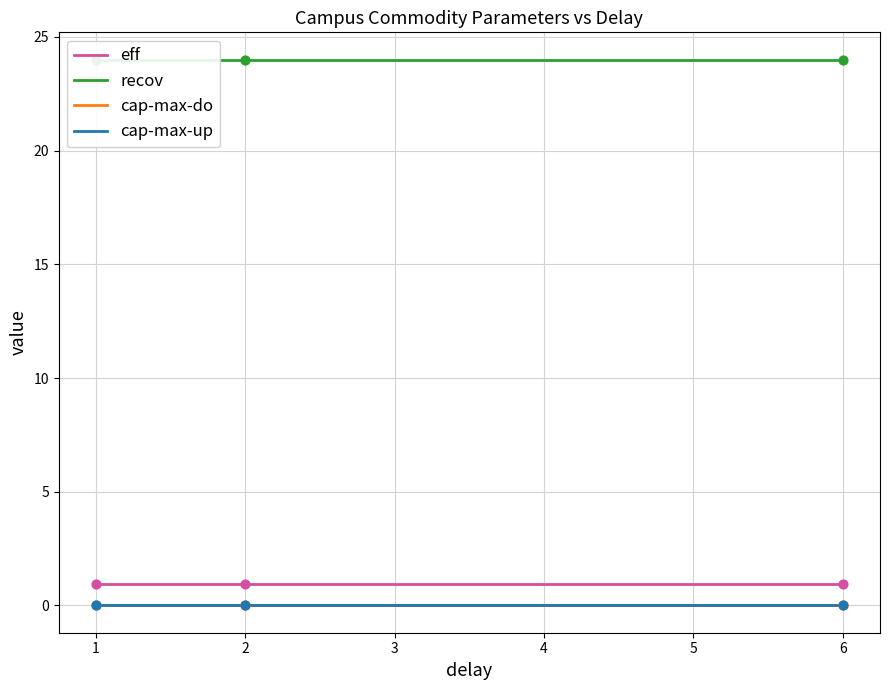

Which series has the largest total across all categories?

recov